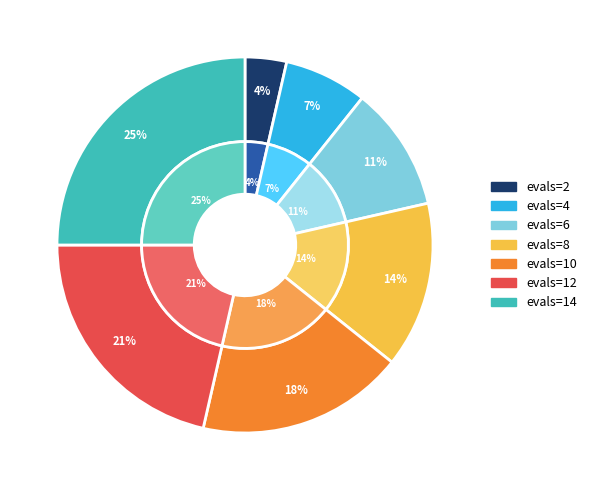

Rank the categories by value from highest to lowest.

evals=14, evals=12, evals=10, evals=8, evals=6, evals=4, evals=2